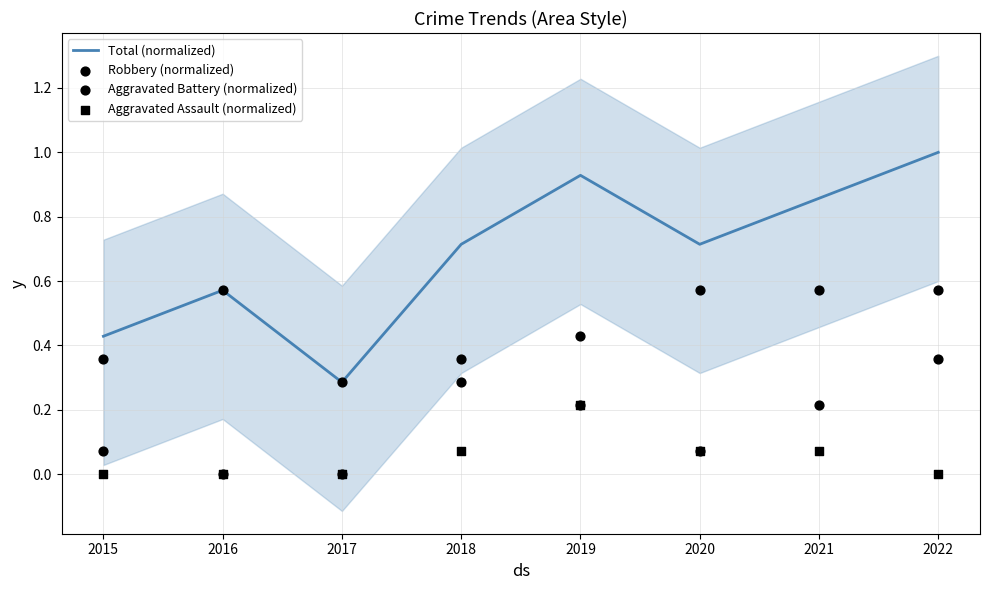

Which series reaches the maximum Y coordinate?

Total (normalized)